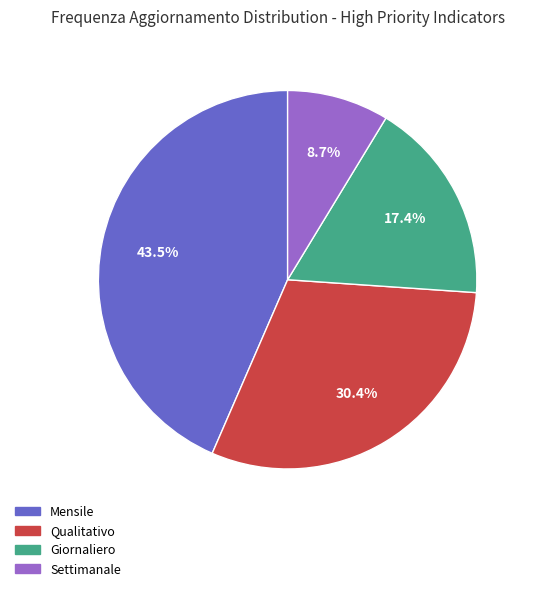

What percentage do Settimanale and Giornaliero together represent?

26.1%